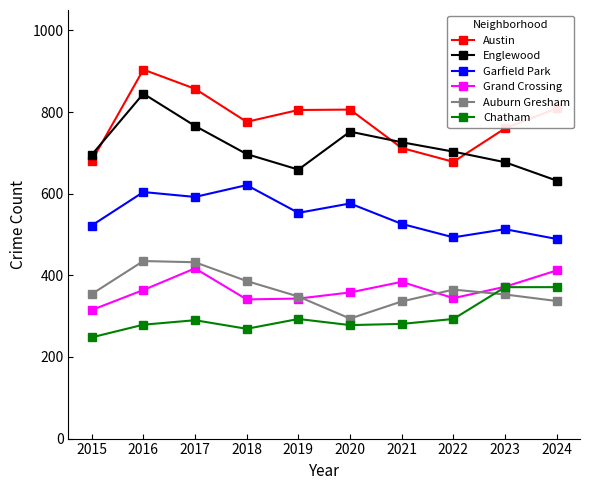

What is the smallest value displayed?

248